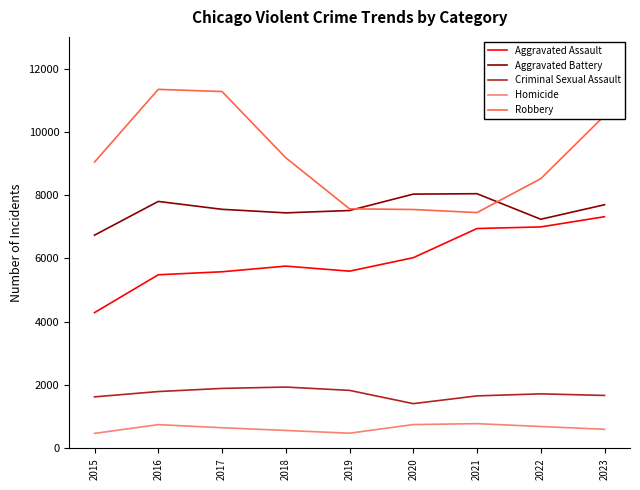

Which series has the widest spread of values?

Robbery